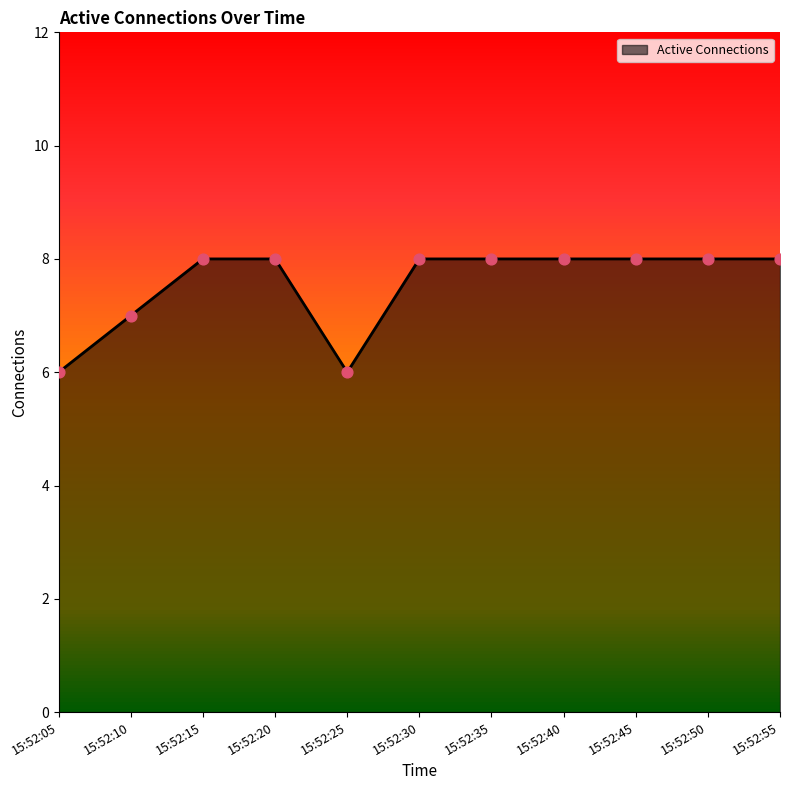

What is the change in value from 15:52:05 to 15:52:15?

+2